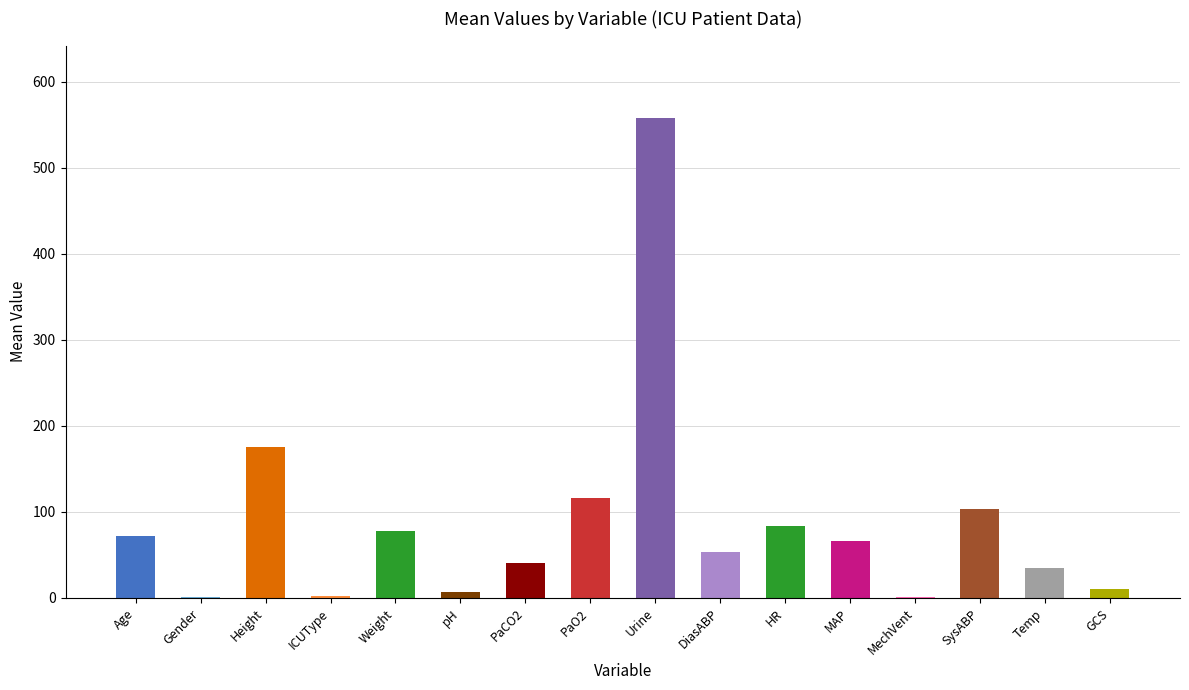

Where does the data first go above 62?

Age